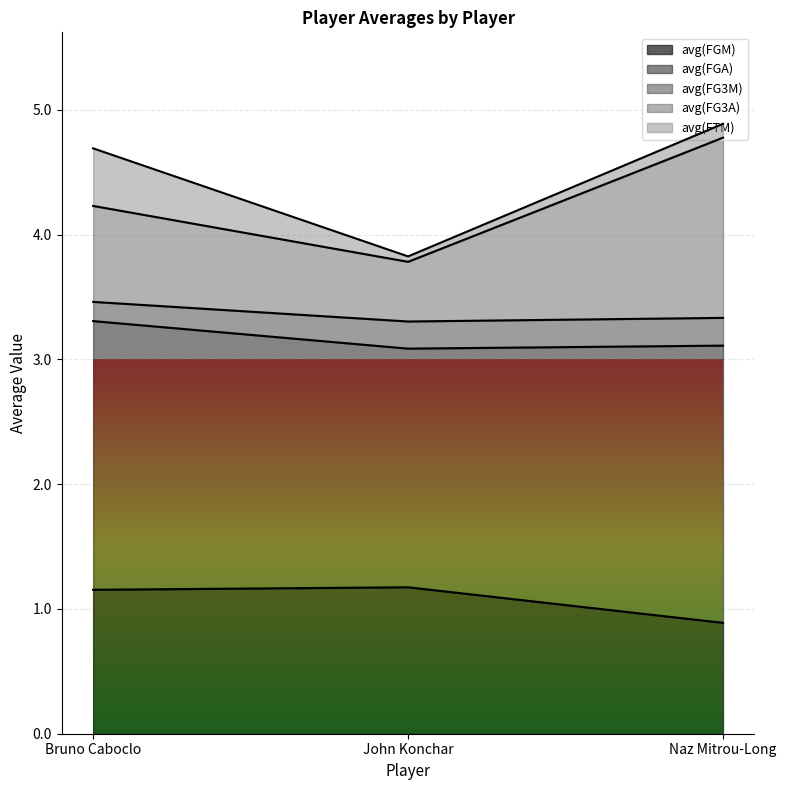

Between Bruno Caboclo and John Konchar, which is larger?

John Konchar